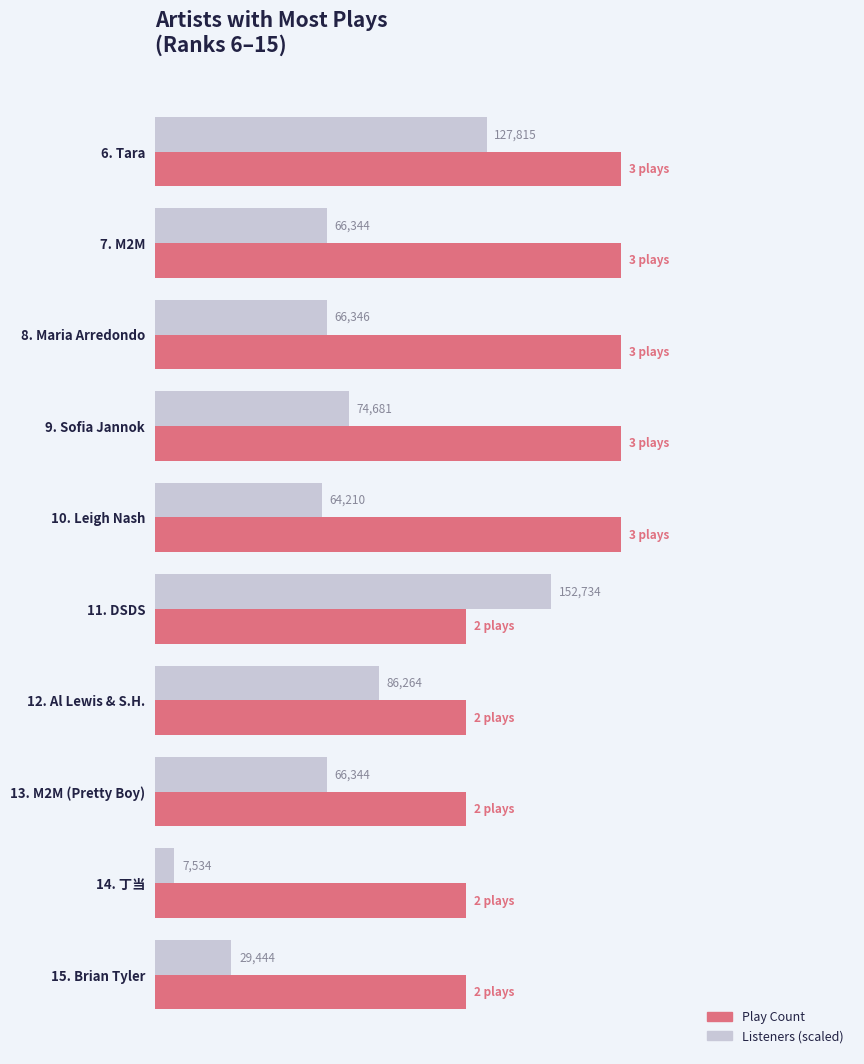

What are all the series names shown in the legend?

Play Count, Listeners (scaled)